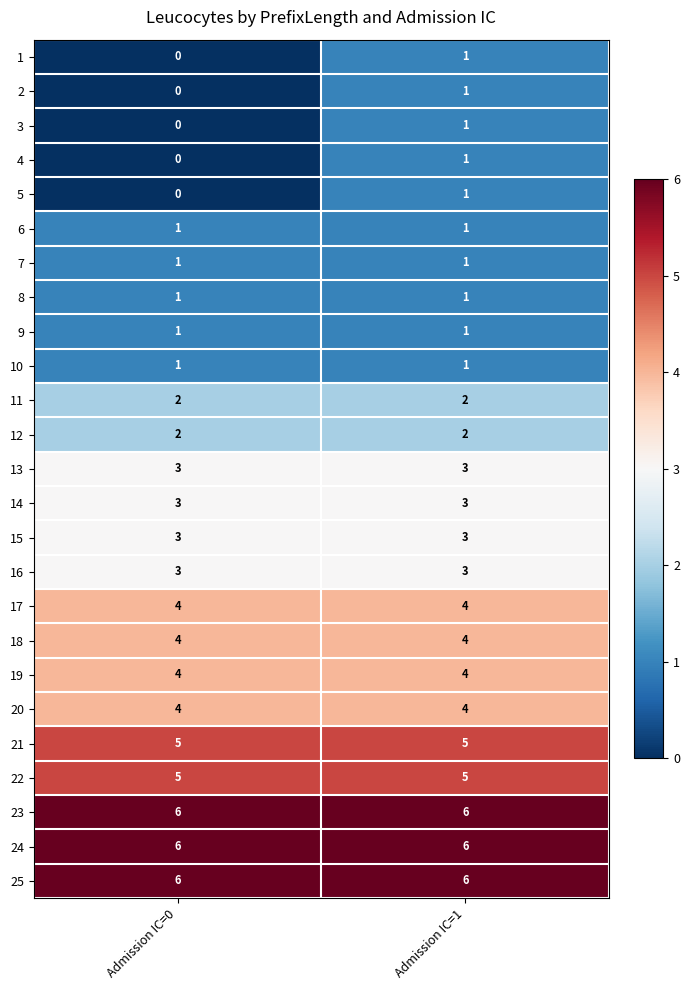

What is the spread (max minus min) of values at Admission IC=0?

6